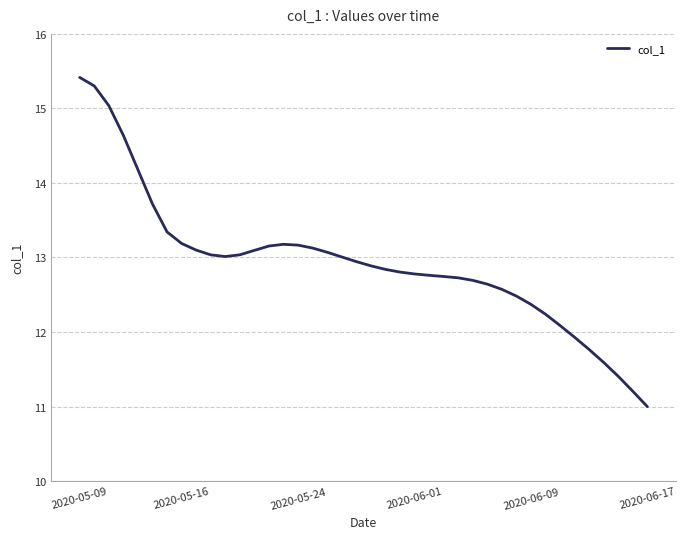

What is the maximum value shown in the chart?

15.4